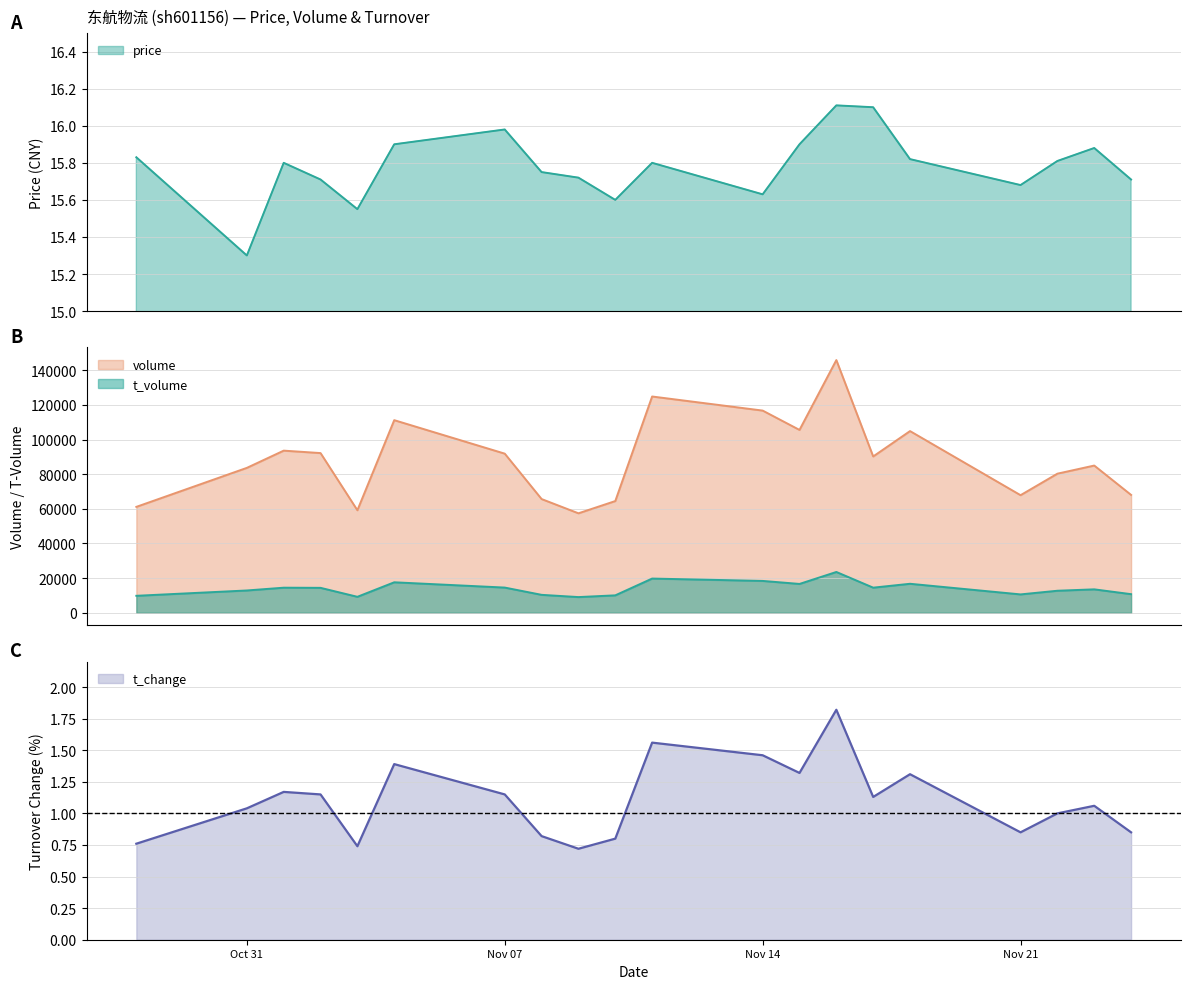

Is it true that price equals 15.9 at 2022-11-15?

True